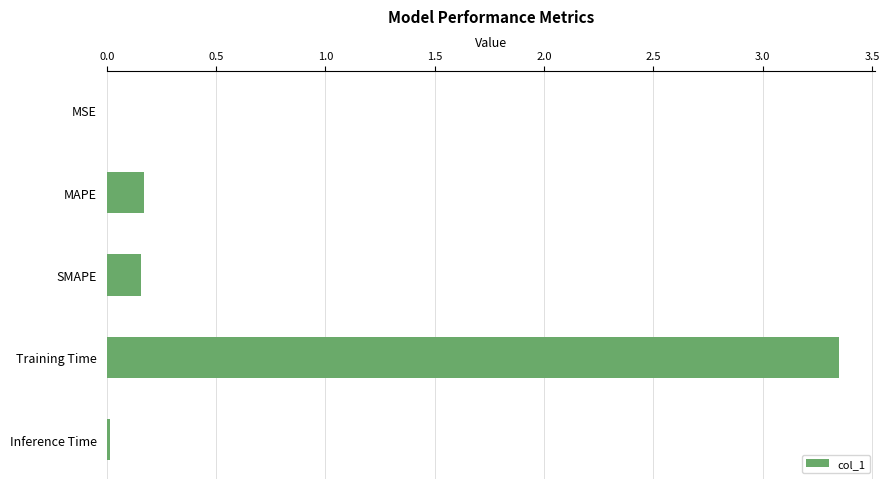

What is the sum of all values?

3.7